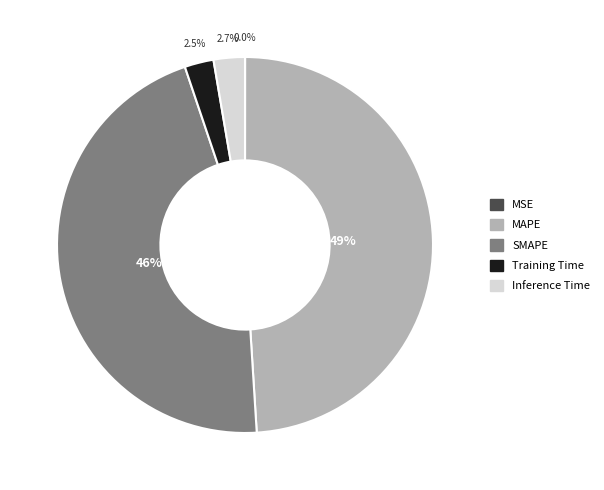

Which has a higher value, Inference Time or MAPE?

MAPE